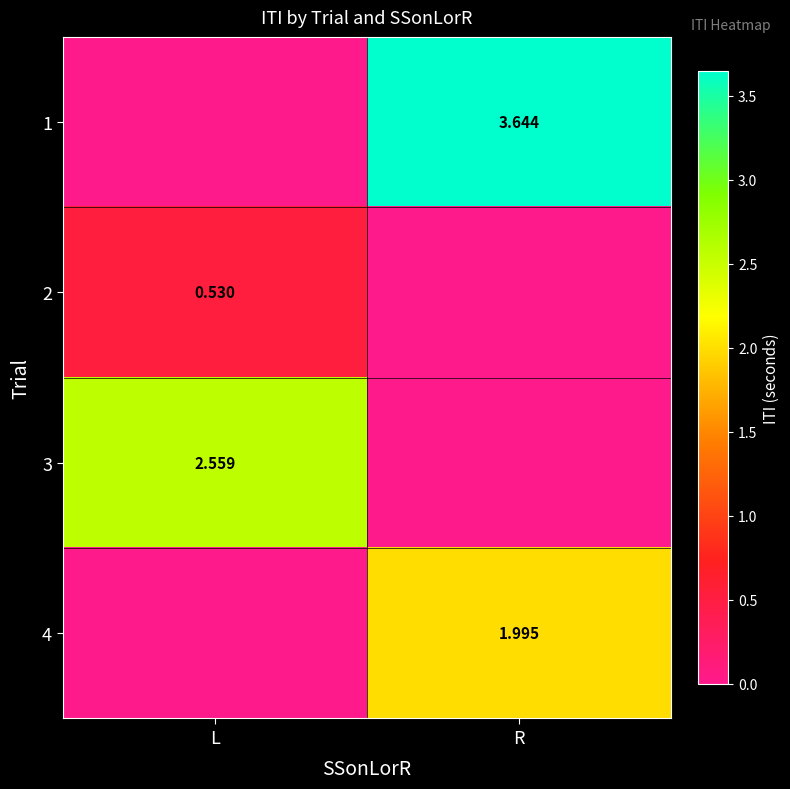

How many categories are shown in the chart?

2